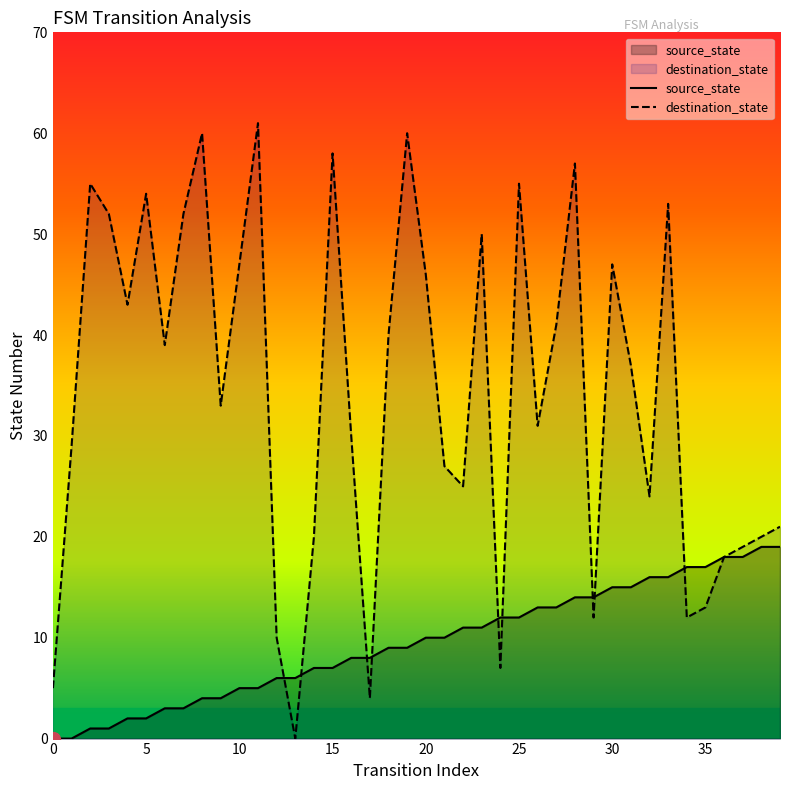

List the series in order of their peak value, highest first.

destination_state, source_state